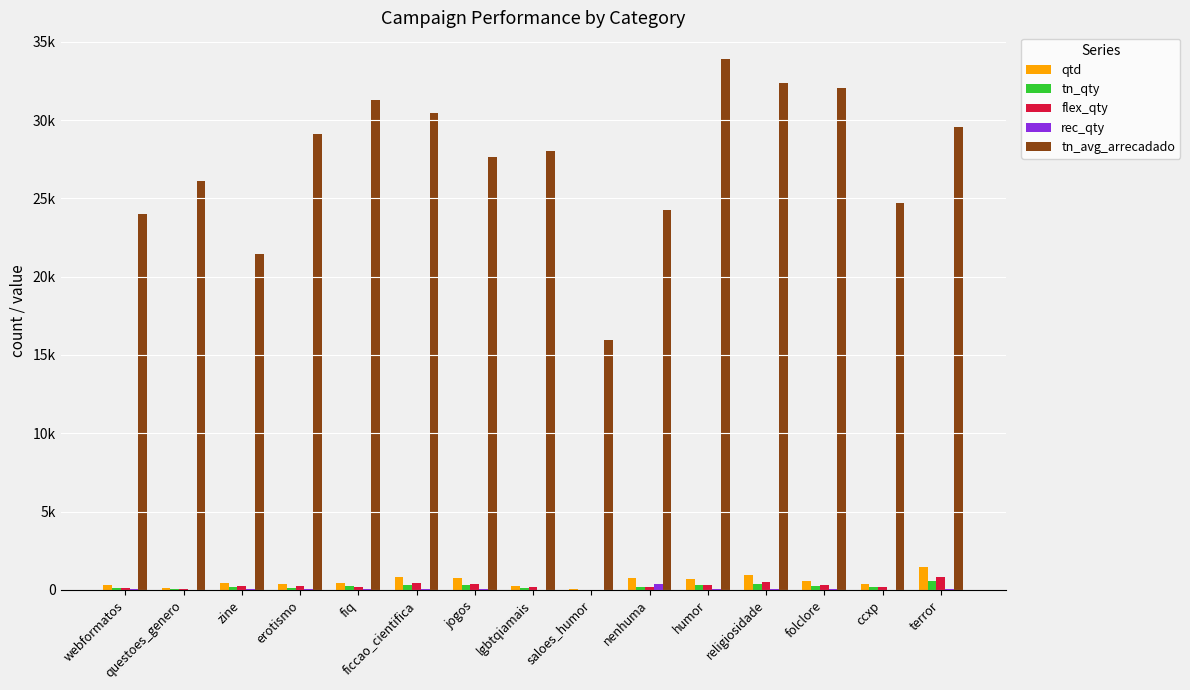

Where does the rec_qty series first go above 37?

fiq